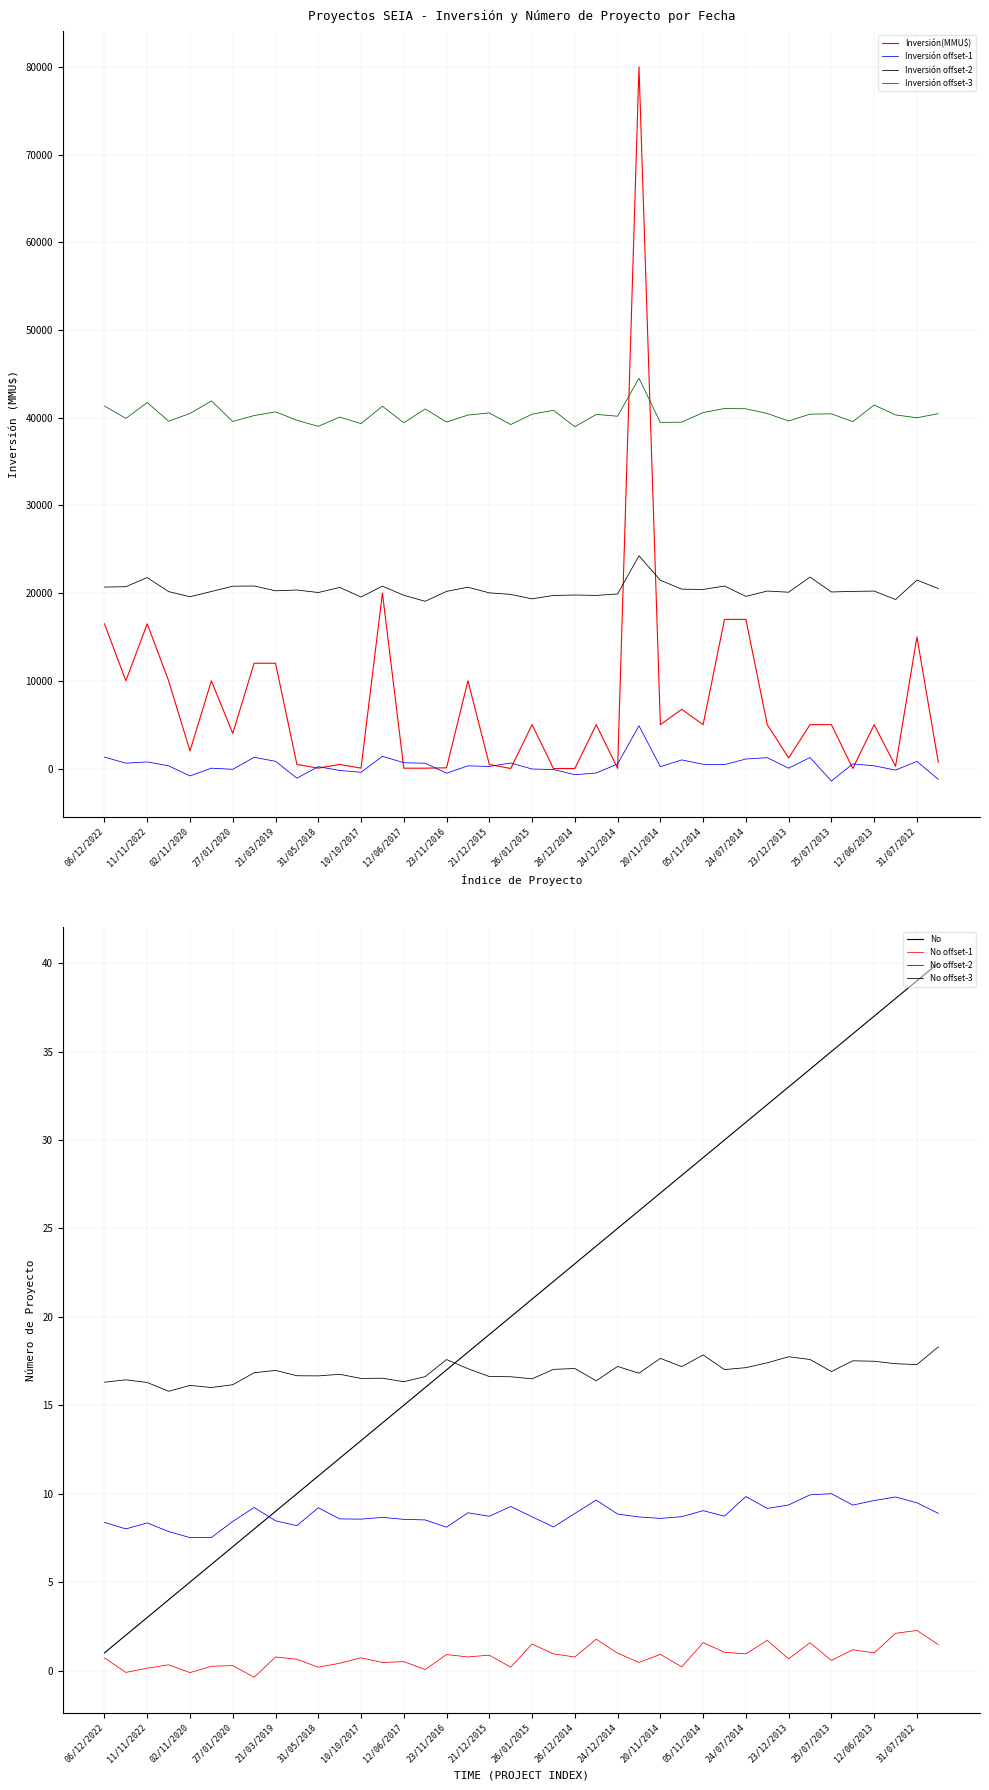

Does the chart have visible grid lines?

Yes